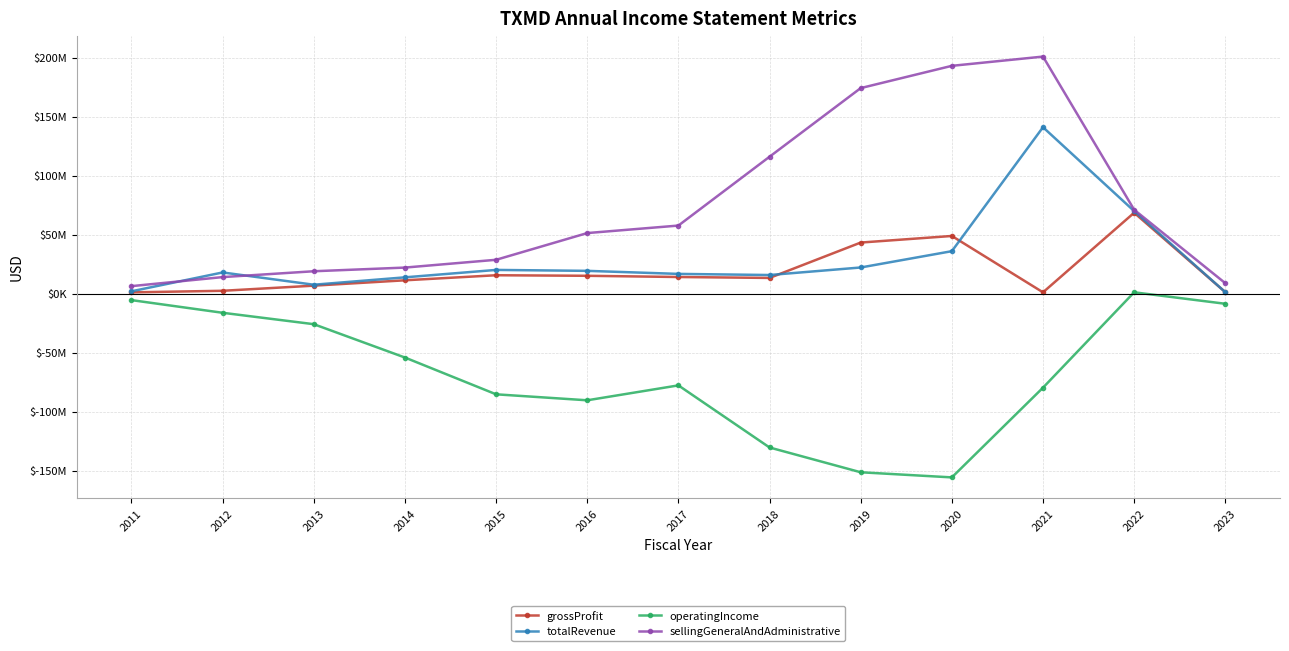

Is this an area chart (filled region under the line)?

No